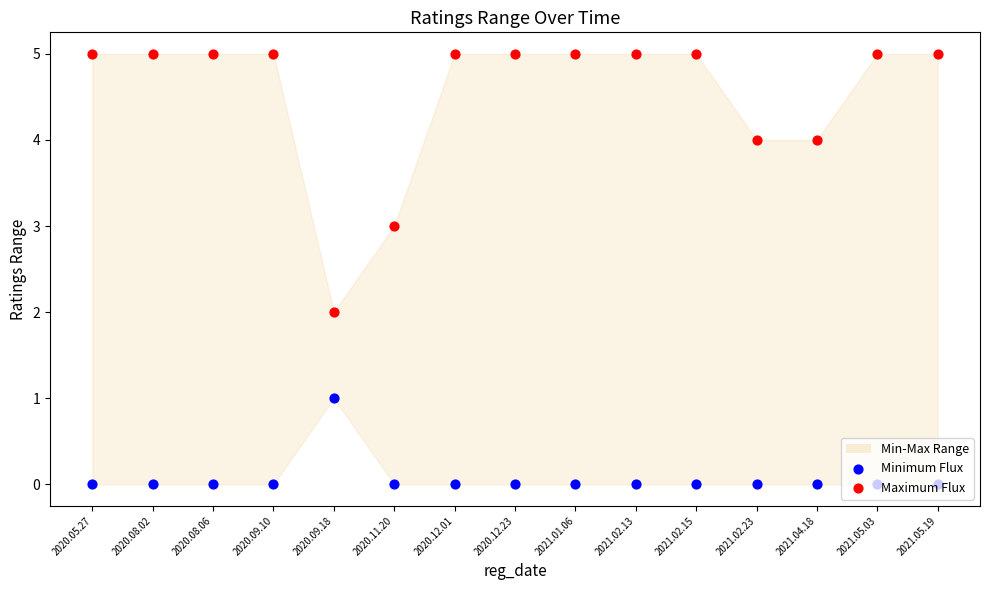

At which category is the sum across all series the highest?

2020.05.27